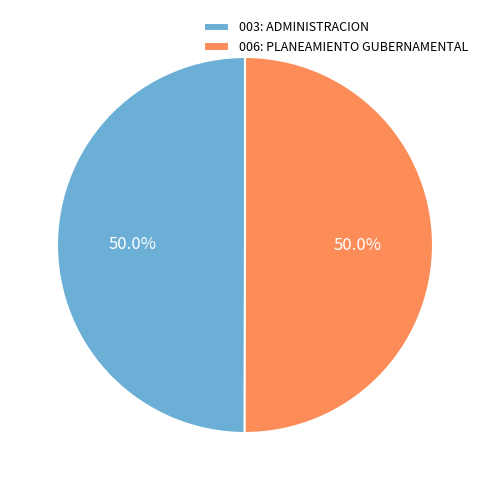

What is the total percentage of 006: PLANEAMIENTO GUBERNAMENTAL and 003: ADMINISTRACION?

100.0%